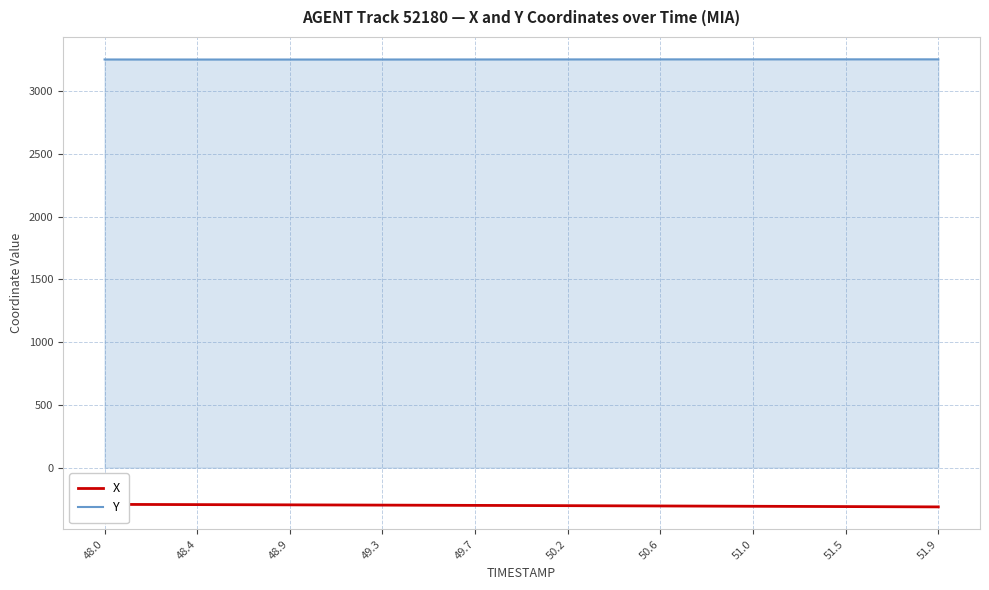

What is the minimum value for Y?

3251.3